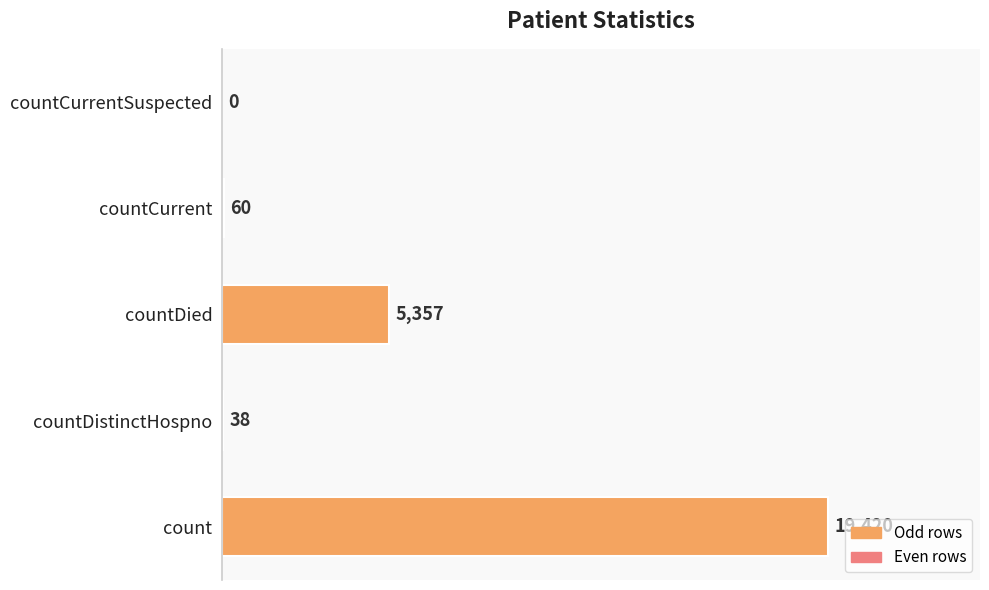

The chart shows a value of 0 at countCurrentSuspected. True or false?

True